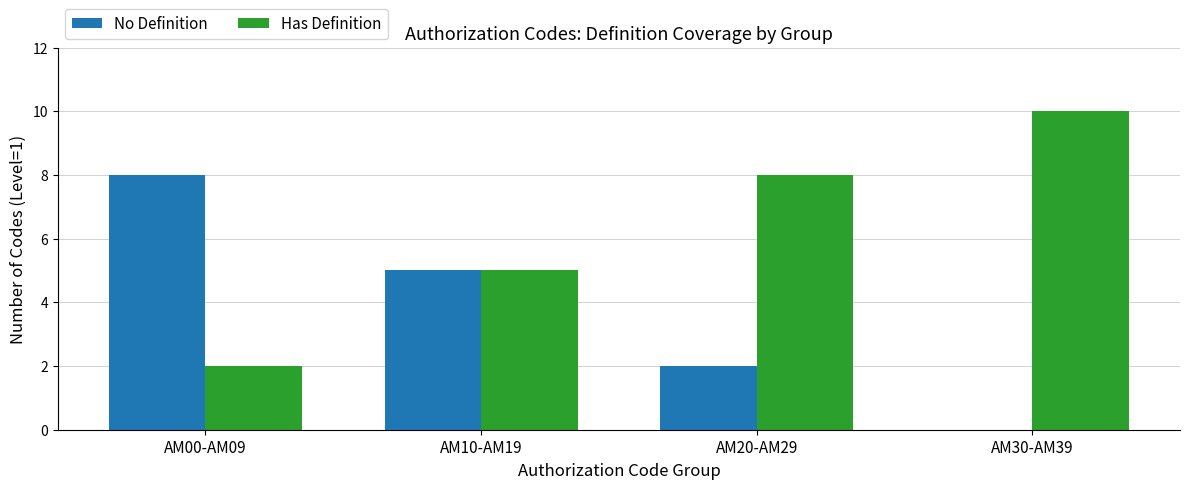

How many values in No Definition are above zero?

3